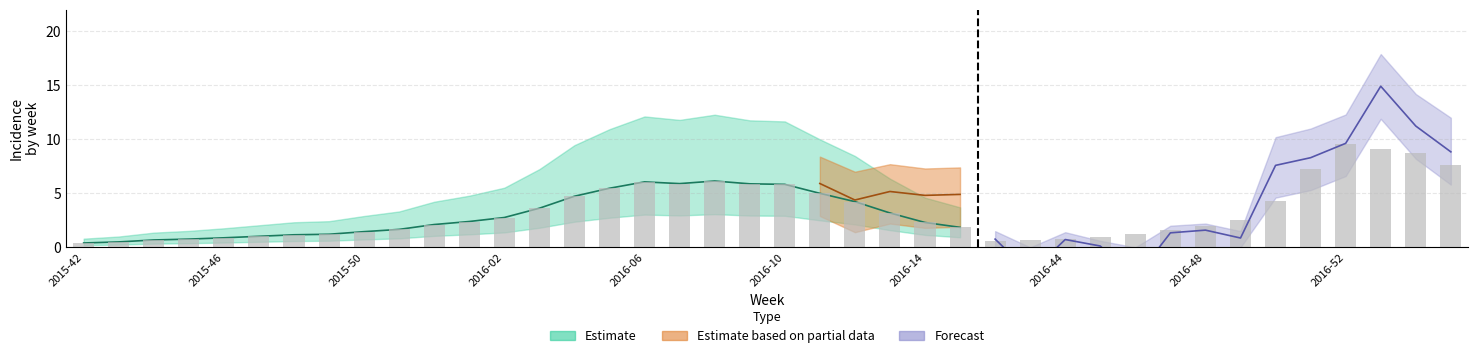

How many values exceed 2?

22